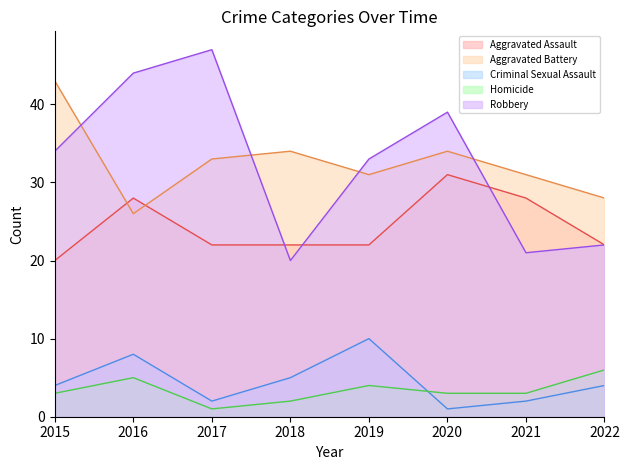

Rank the series at 2017 from lowest to highest value.

Homicide, Criminal Sexual Assault, Aggravated Assault, Aggravated Battery, Robbery